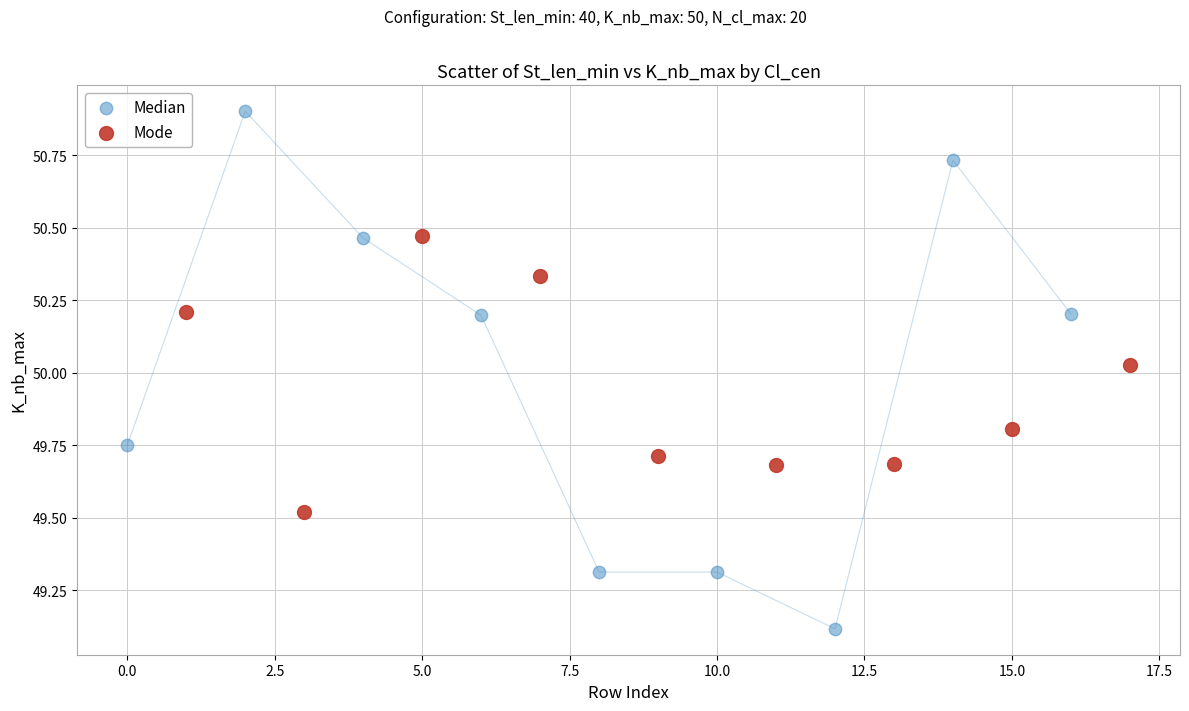

Which series has the largest Y range (max minus min)?

Median